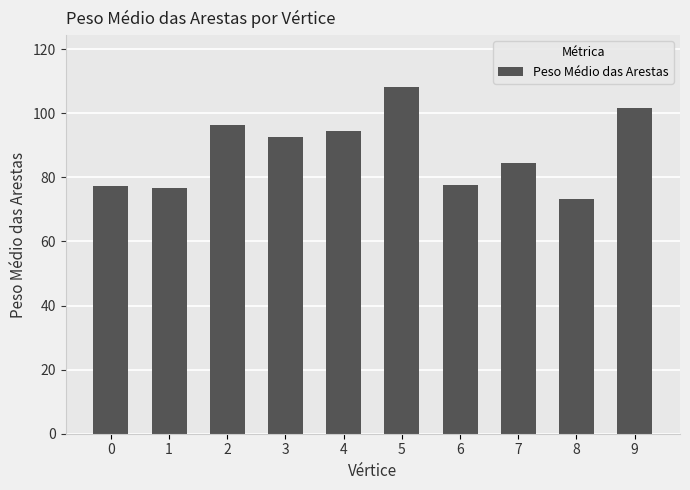

What value does the data have at 5?

108.2